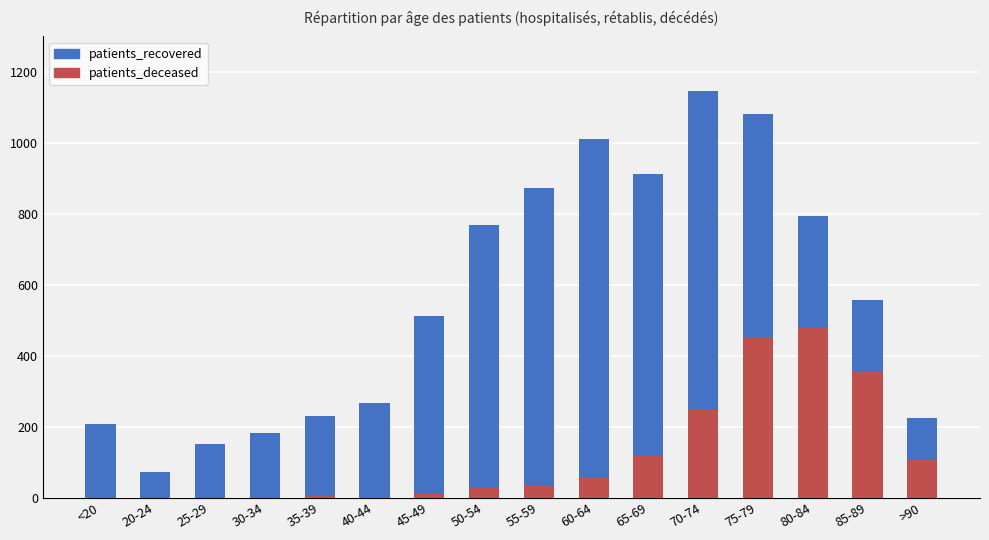

Between 20-24 and 80-84, which is larger?

80-84